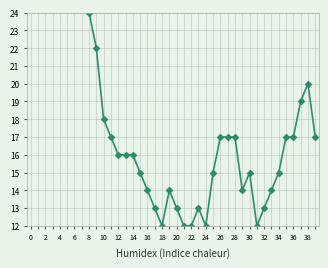

What is the label of the 19th point from the right?

21